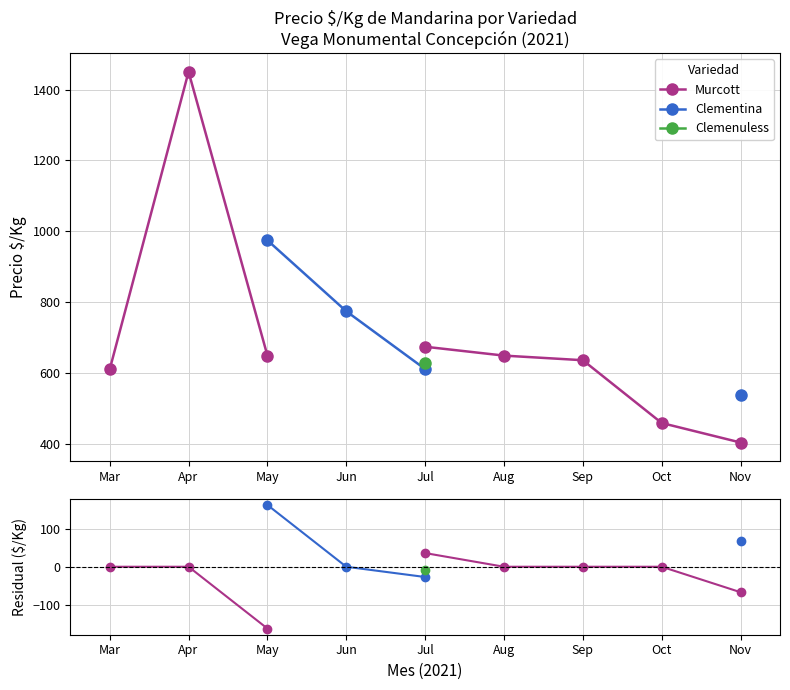

True or false: Murcott has a value of -67.0 at Nov.

True